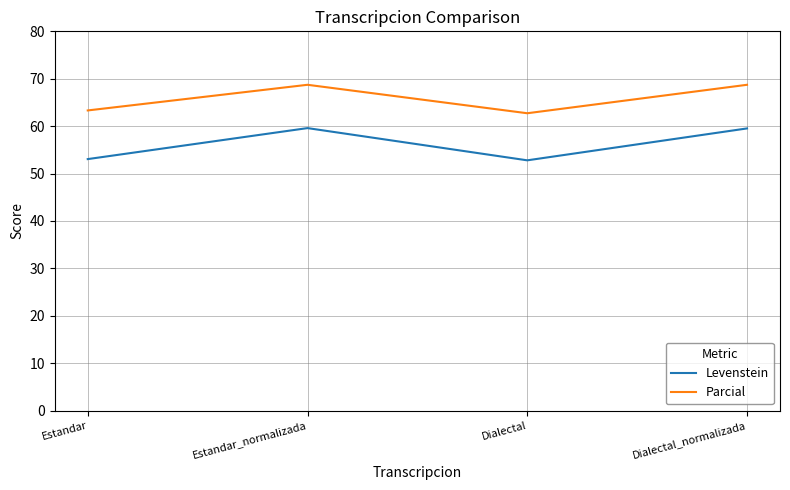

True or false: Parcial and Levenstein intersect in this chart.

False